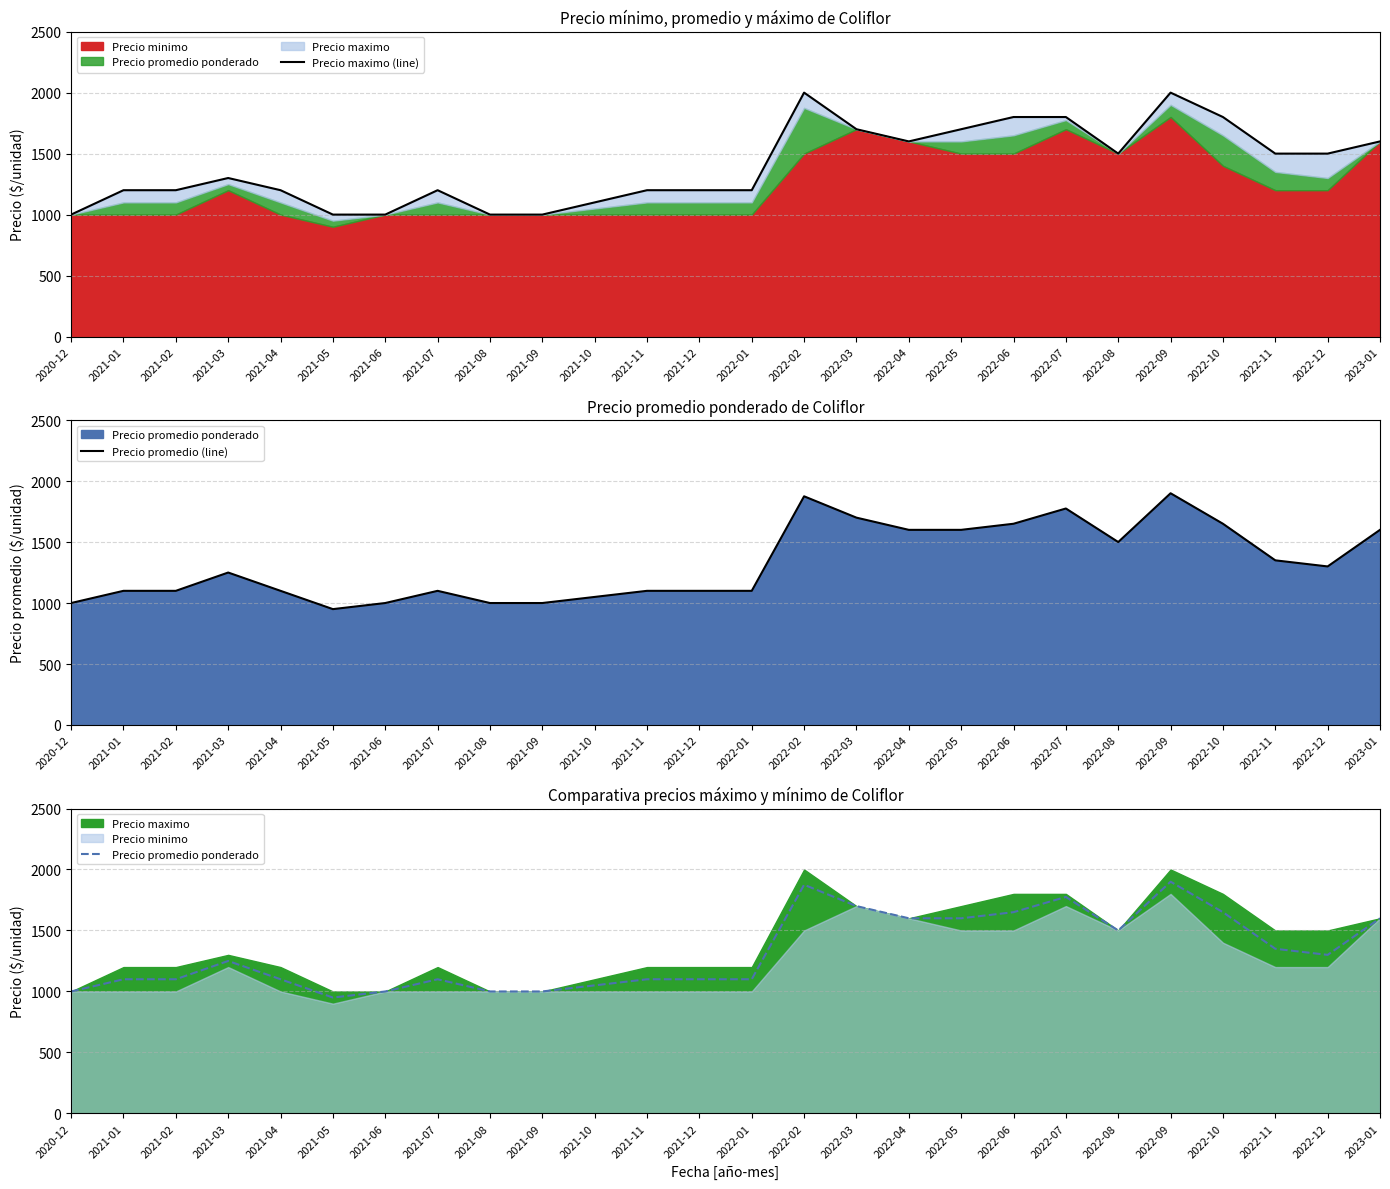

True or false: Precio promedio ponderado and Precio promedio (line) cross at least once.

False